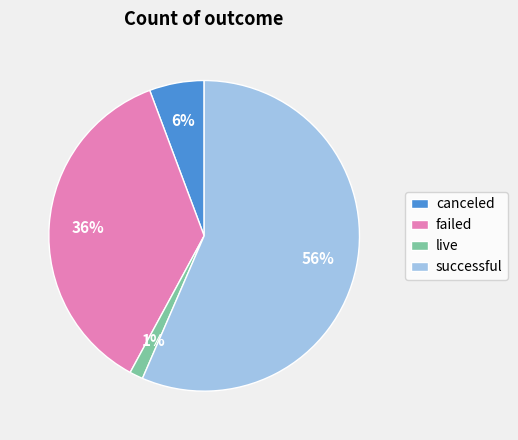

Is it true that failed is 36% of the pie?

True